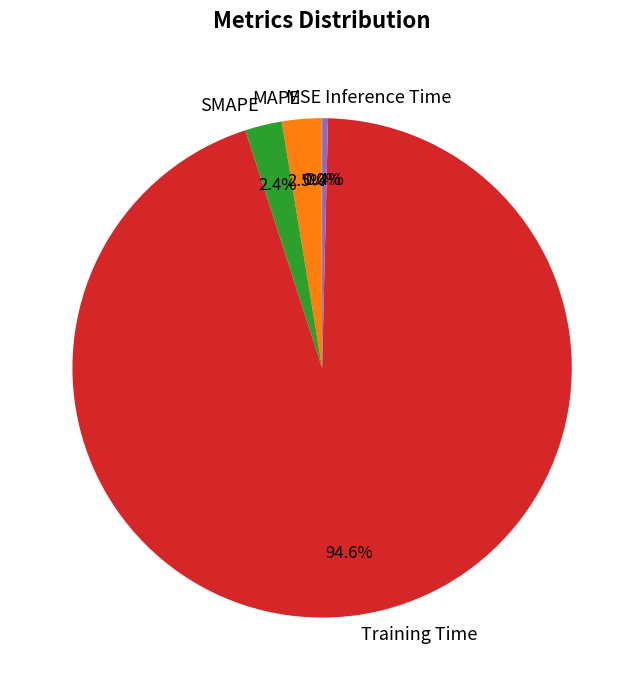

Which slice is the largest?

Training Time